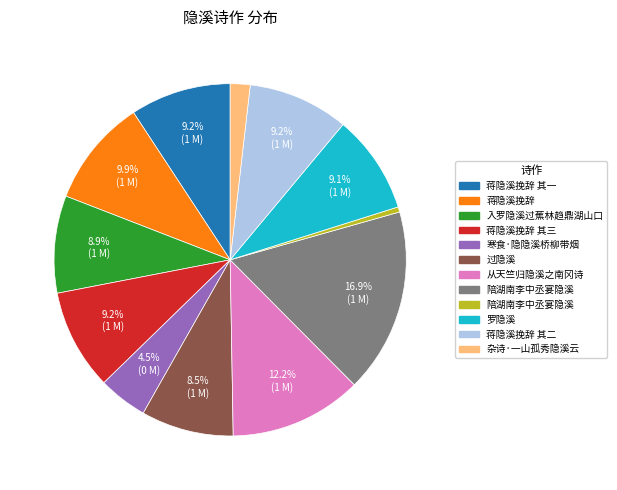

How many segments does this pie chart have?

12